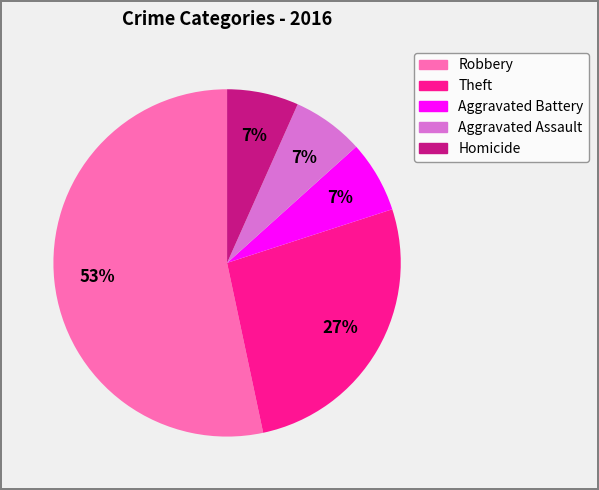

Which slice is the largest?

Robbery